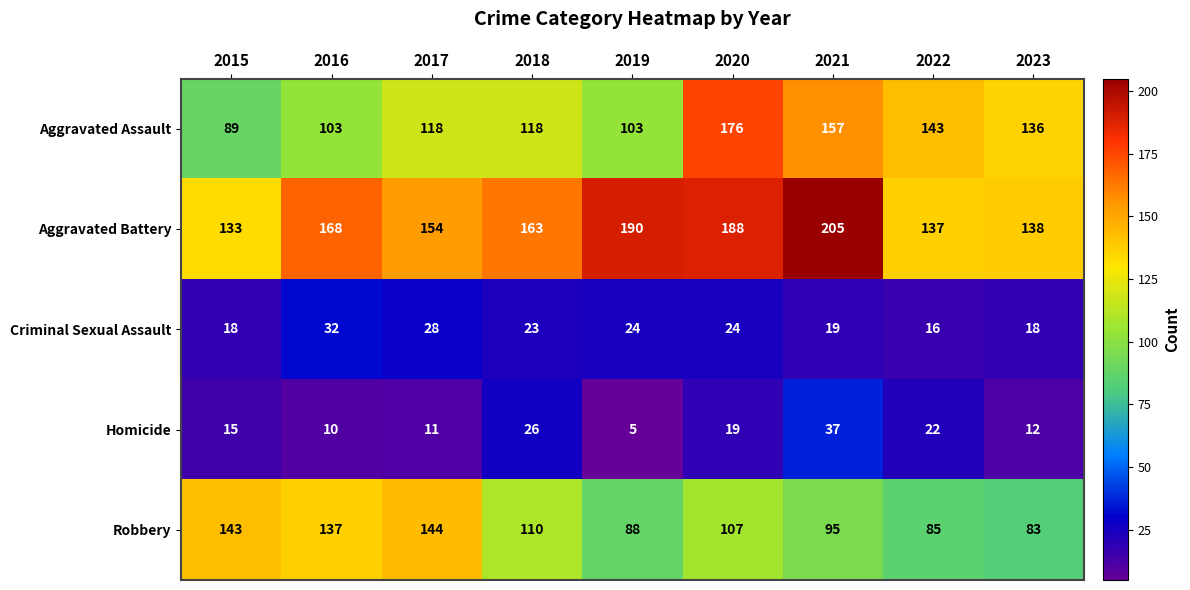

At which label does Robbery first exceed 107?

2015